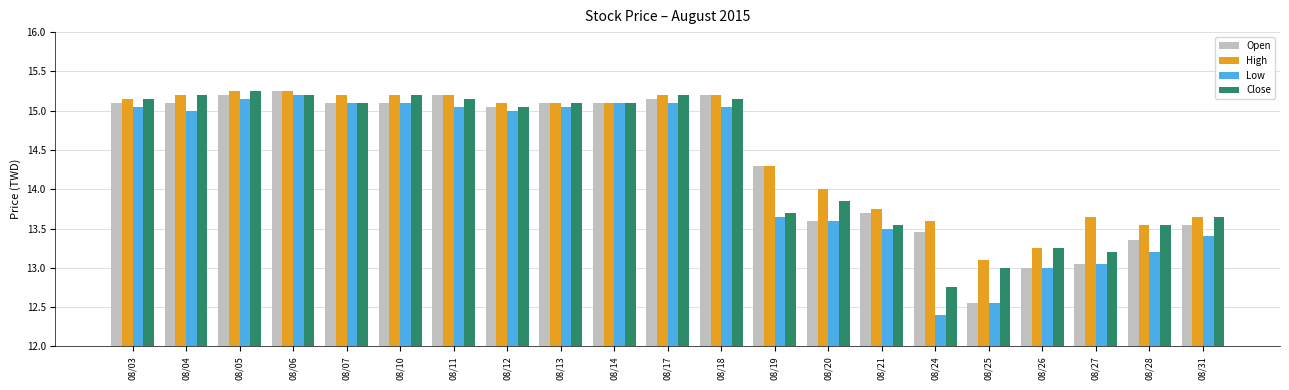

At which label does High first exceed 15?

08/03